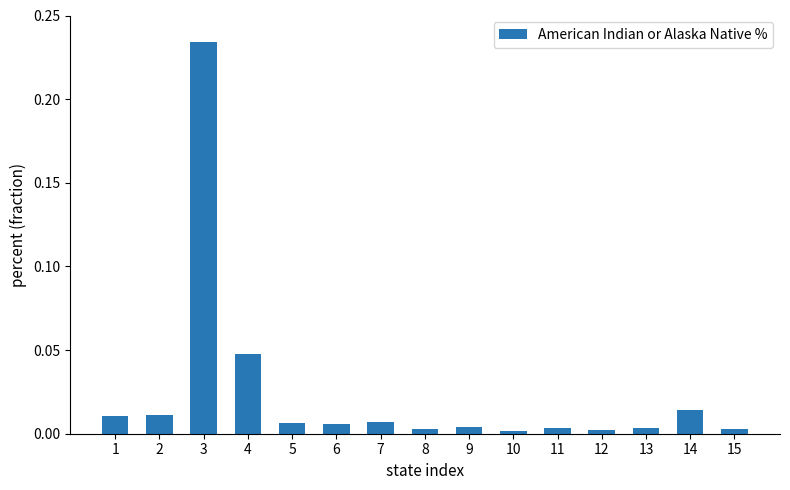

What is the sum of all values?

0.4